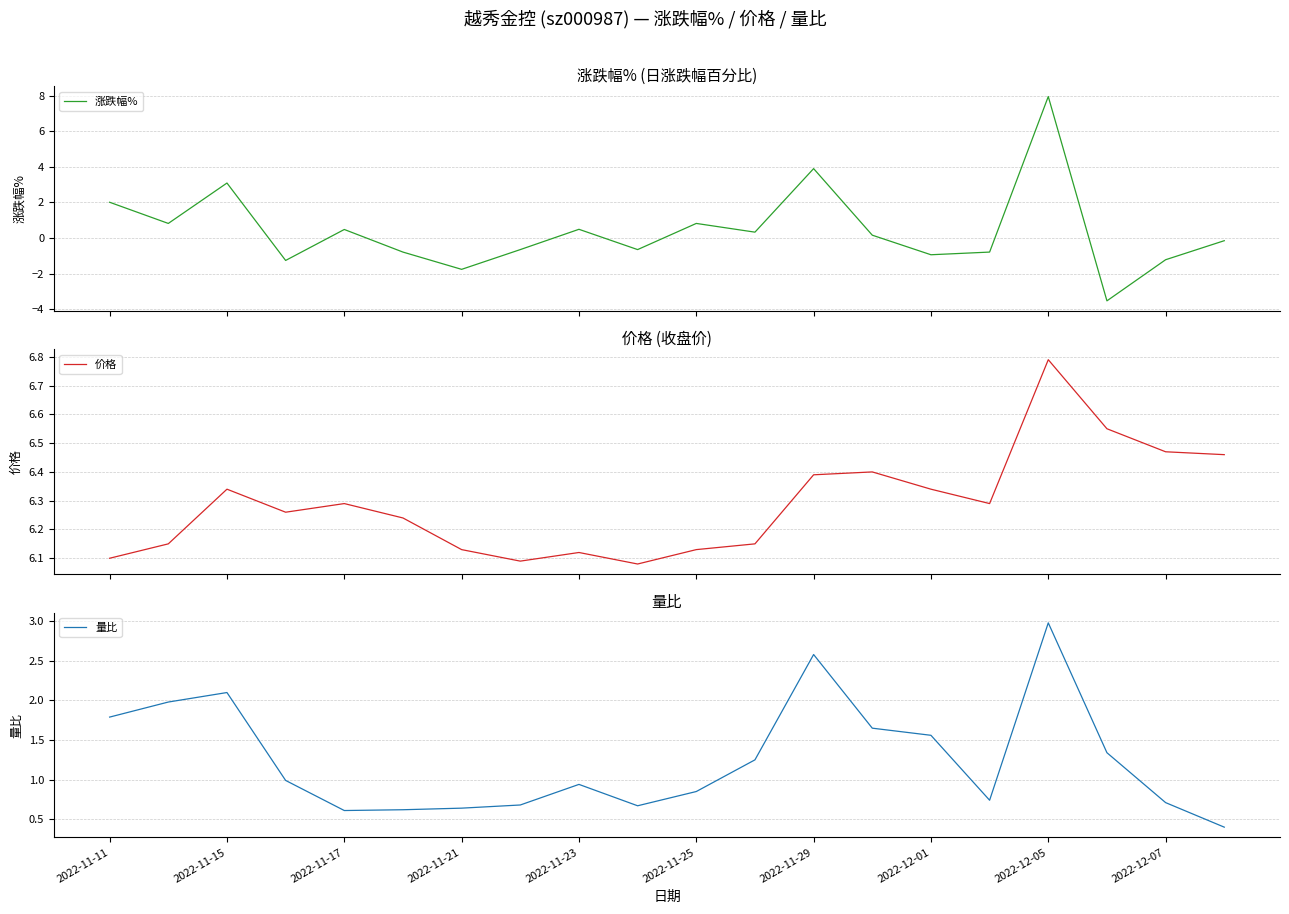

Is it true that 量比 equals 0.6 at 2022-11-17?

True